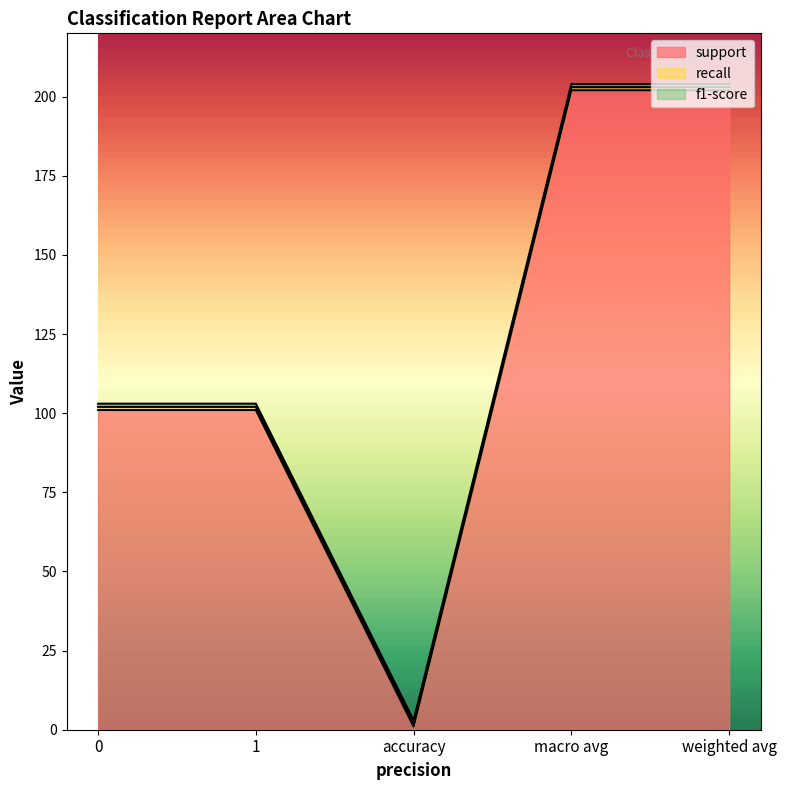

True or false: support has a value of 61 at 0.

False